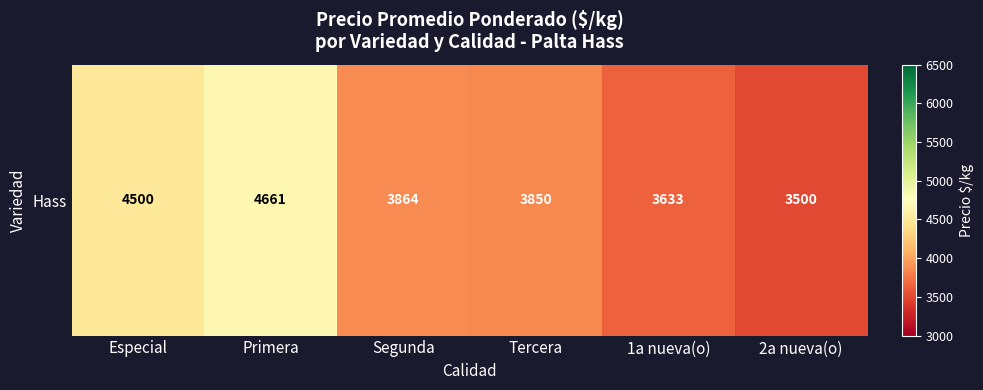

What is the smallest value displayed?

3500.0